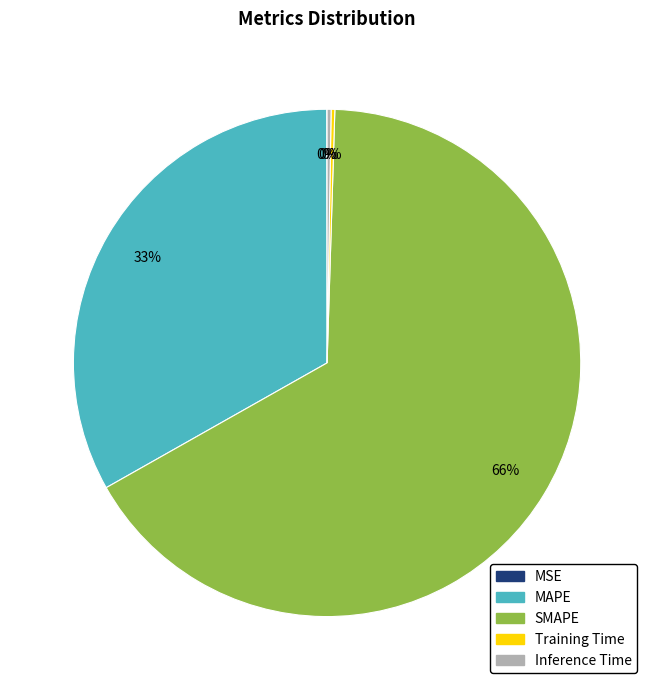

True or false: MAPE accounts for 33% of the total.

True